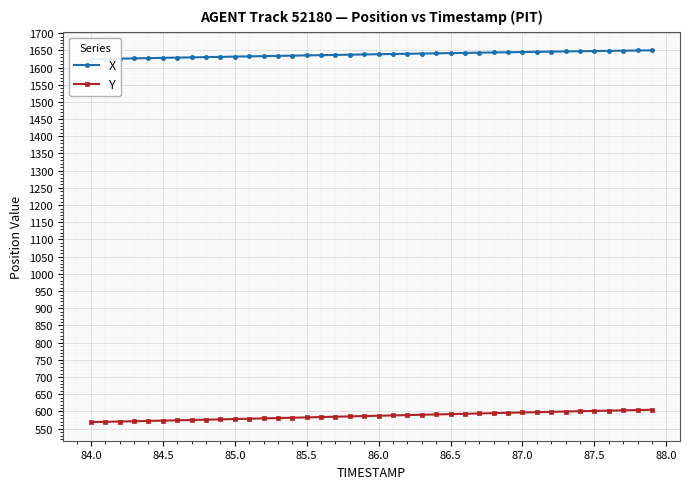

What is the value of the Y point at the 39th from the left?

604.1